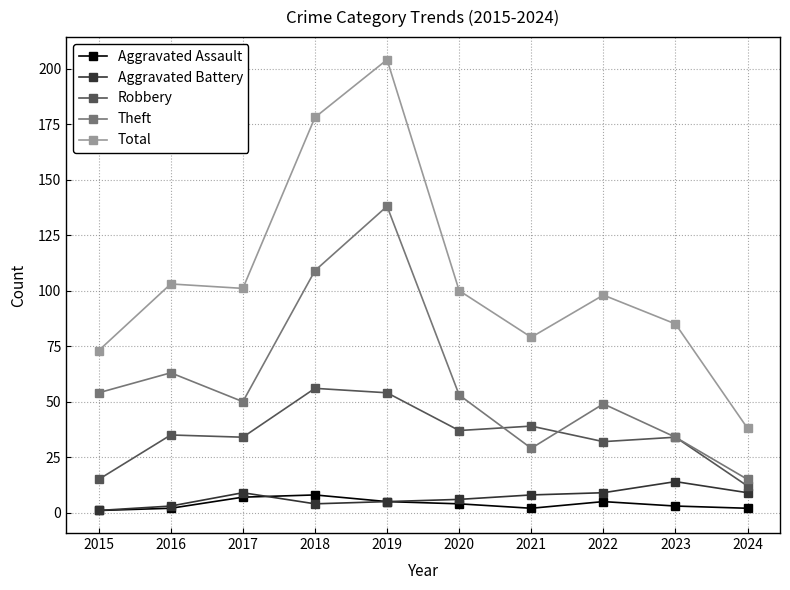

How many lines are shown in the chart?

5